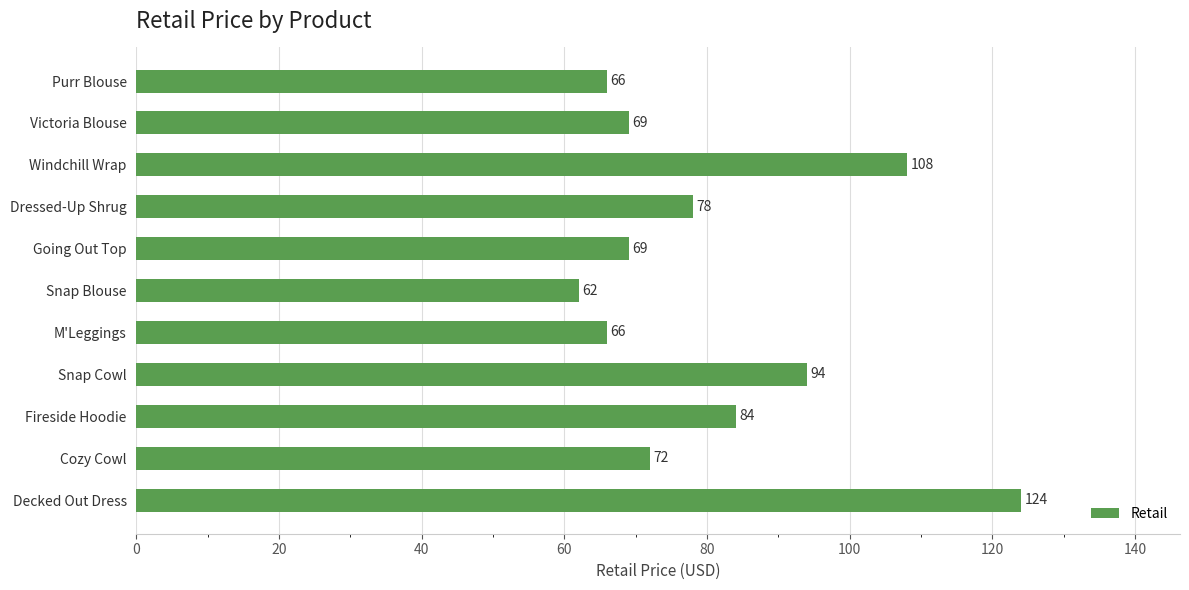

Is it true that the value at Windchill Wrap is 163?

False